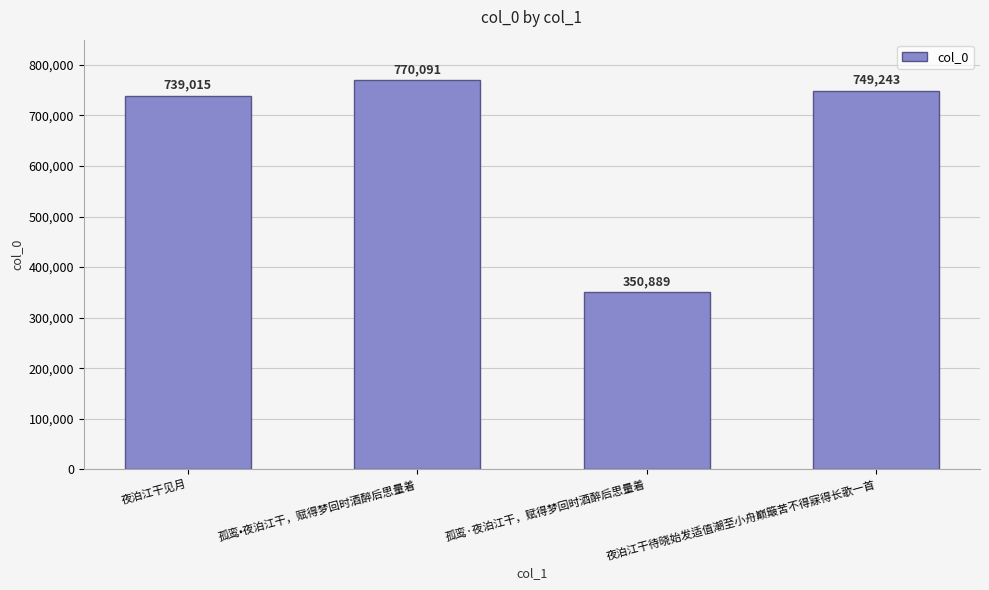

Where is the data nearest to the value 560490?

夜泊江干见月